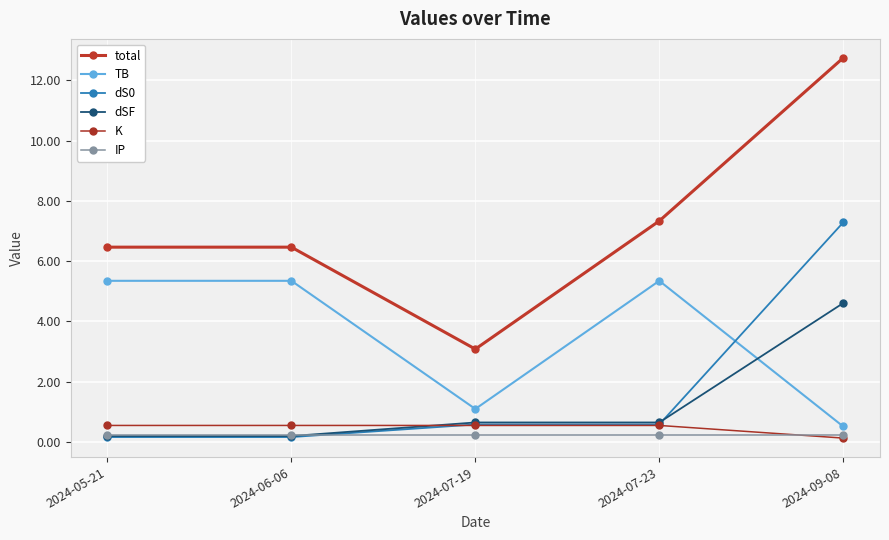

What is the label of the 5th point from the left?

2024-09-08